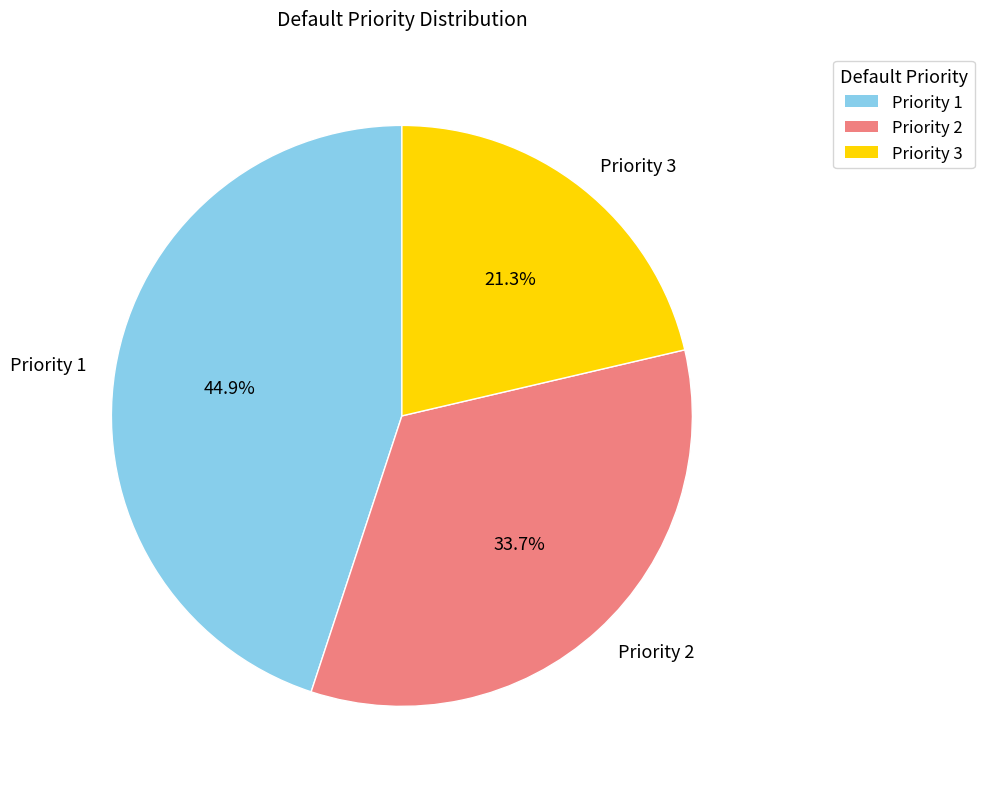

To the nearest percent, what is the combined percentage of Priority 3 and Priority 1?

66%